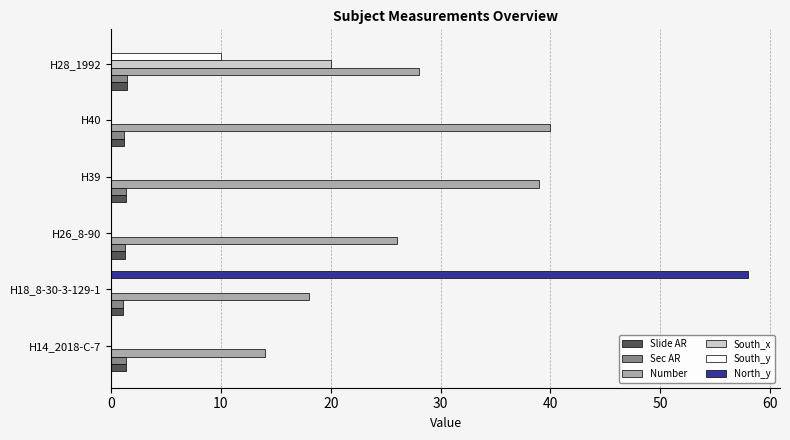

What is the average value of the Number series?

27.5